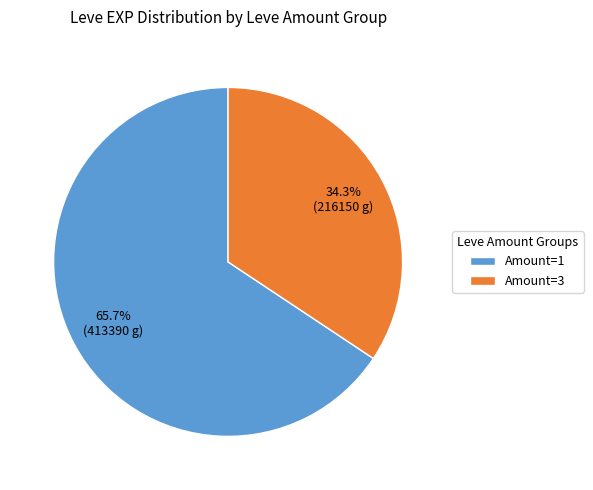

What is the largest slice in the pie chart?

Amount=1